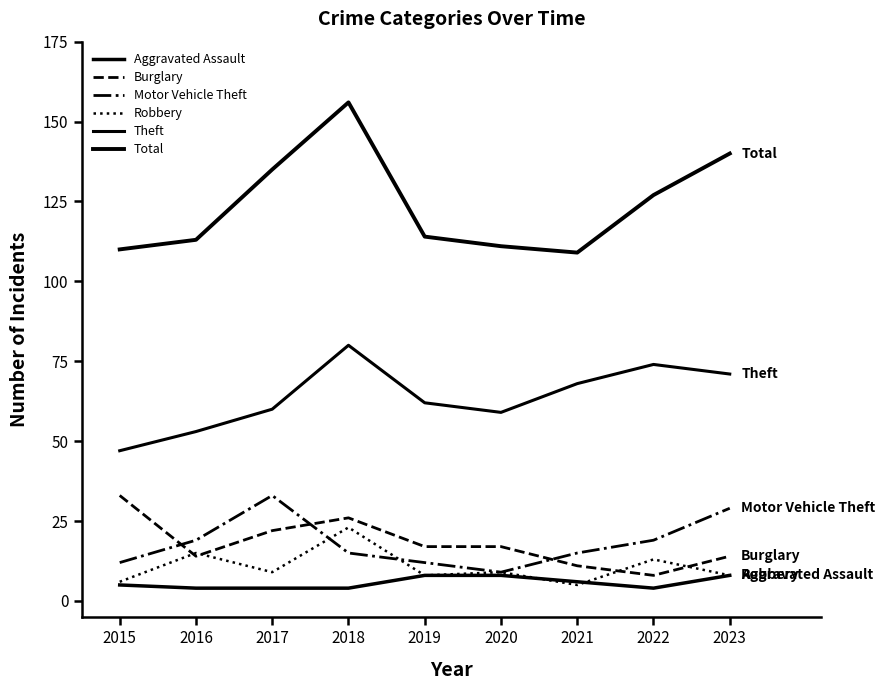

At how many categories does at least one series exceed 64?

9